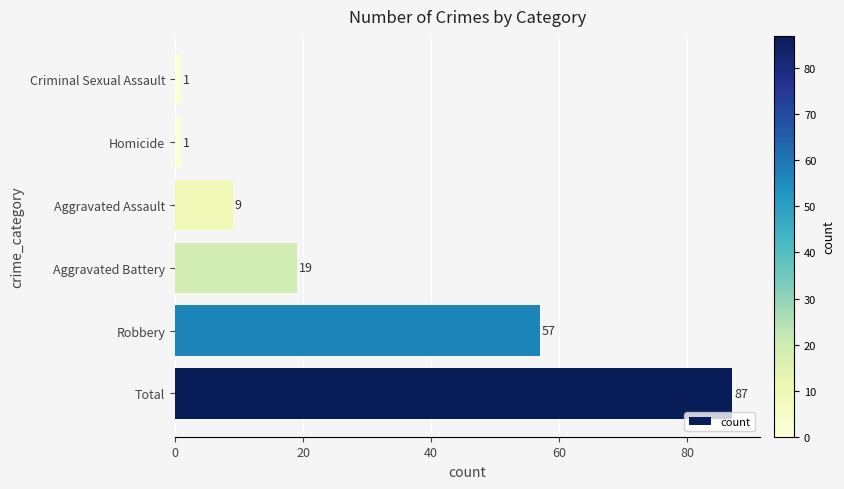

What is the maximum value shown in the chart?

87